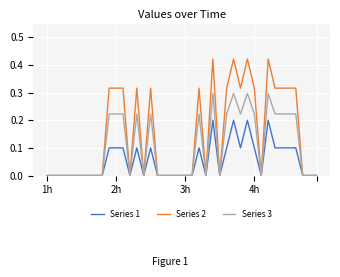

List the series in order of their overall mean, lowest first.

Series 1, Series 3, Series 2